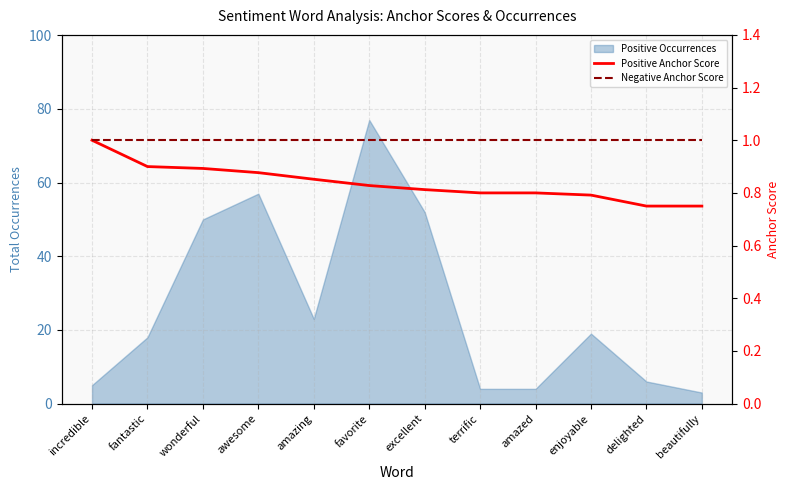

What is the smallest value displayed?

0.8